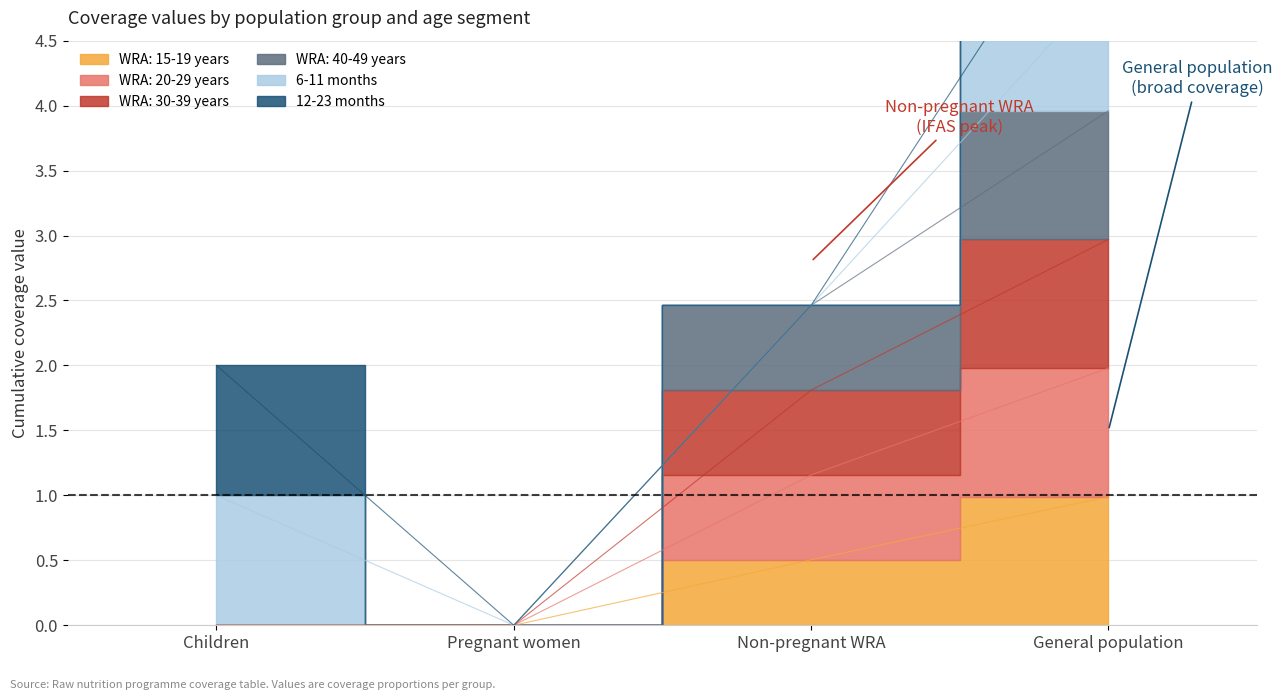

List the labels in order of WRA: 15-19 years value, largest first.

General population, Non-pregnant WRA, Children, Pregnant women